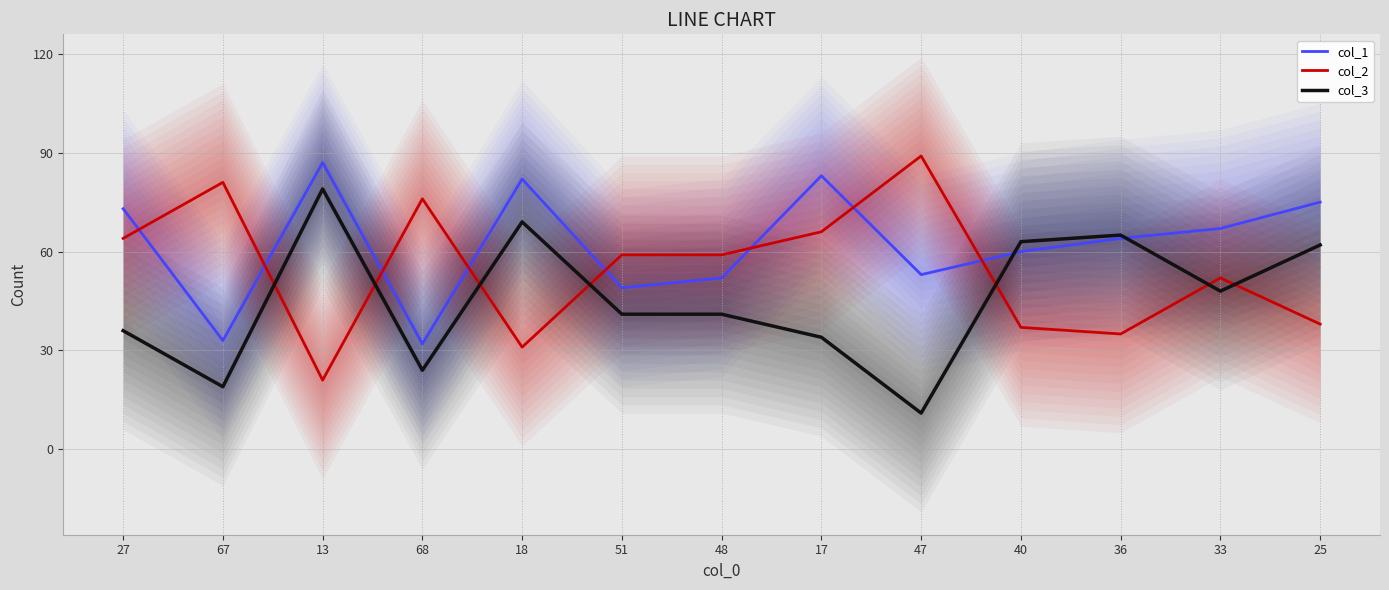

Does the chart have visible grid lines?

Yes